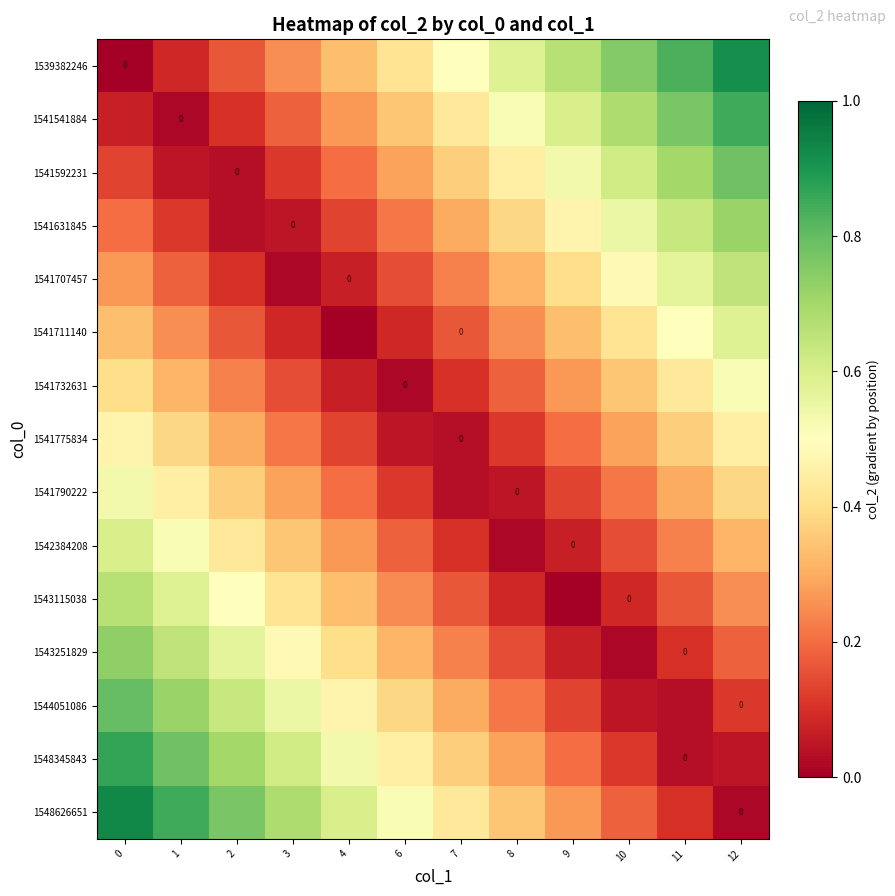

At which label is 1548345843 closest to 0?

11